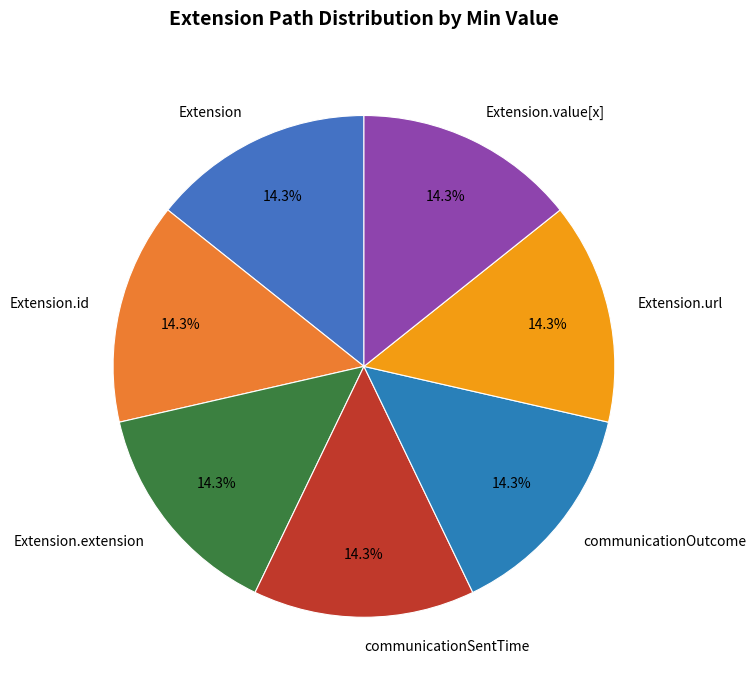

To the nearest percent, what is the average slice percentage?

14%